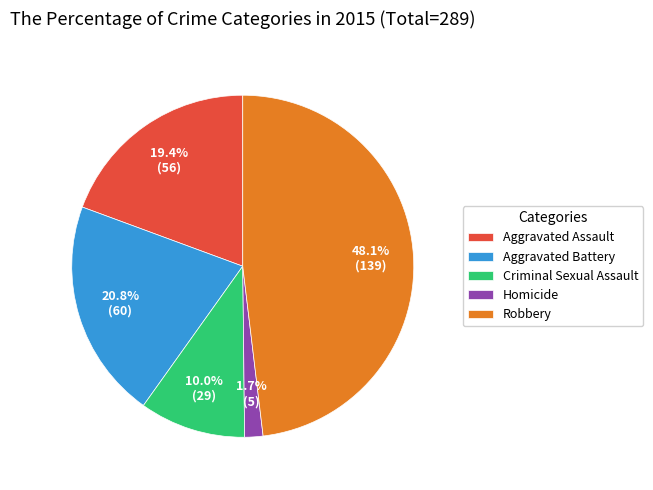

How many segments does this pie chart have?

5